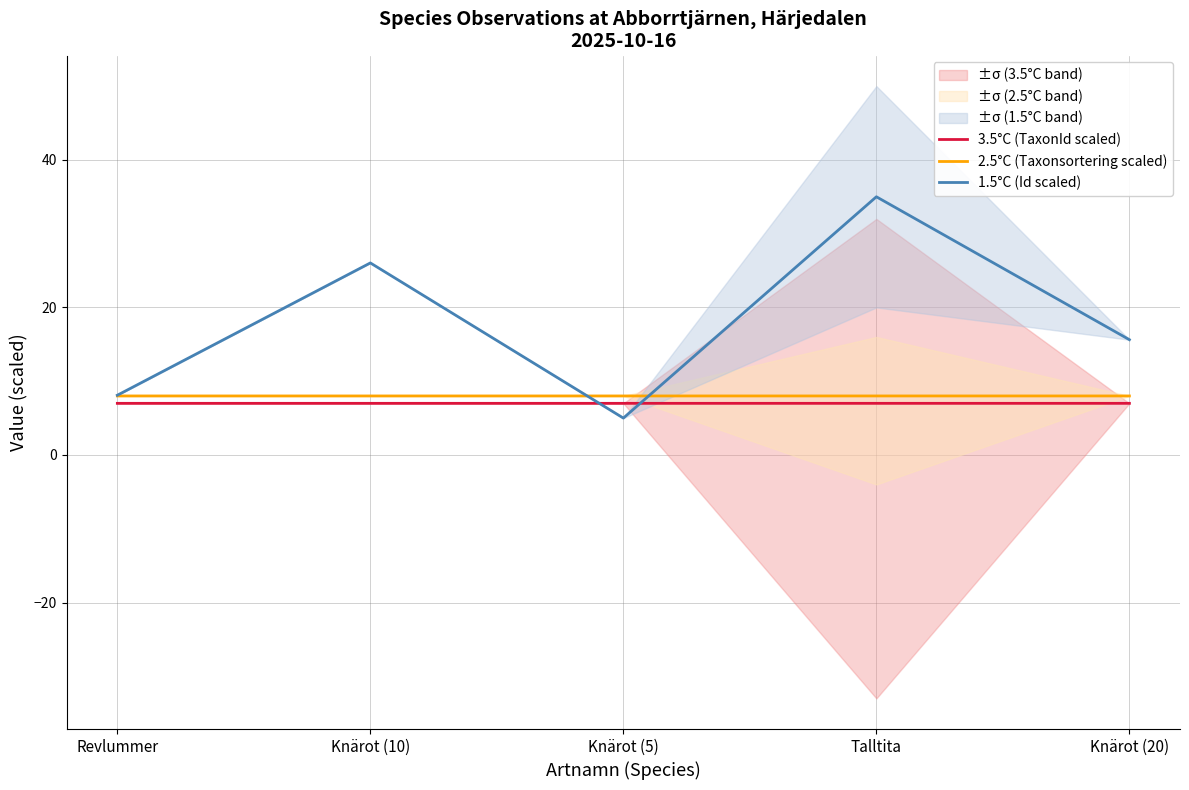

List the series in order of their peak value, lowest first.

3.5°C (TaxonId scaled), 2.5°C (Taxonsortering scaled), 1.5°C (Id scaled)